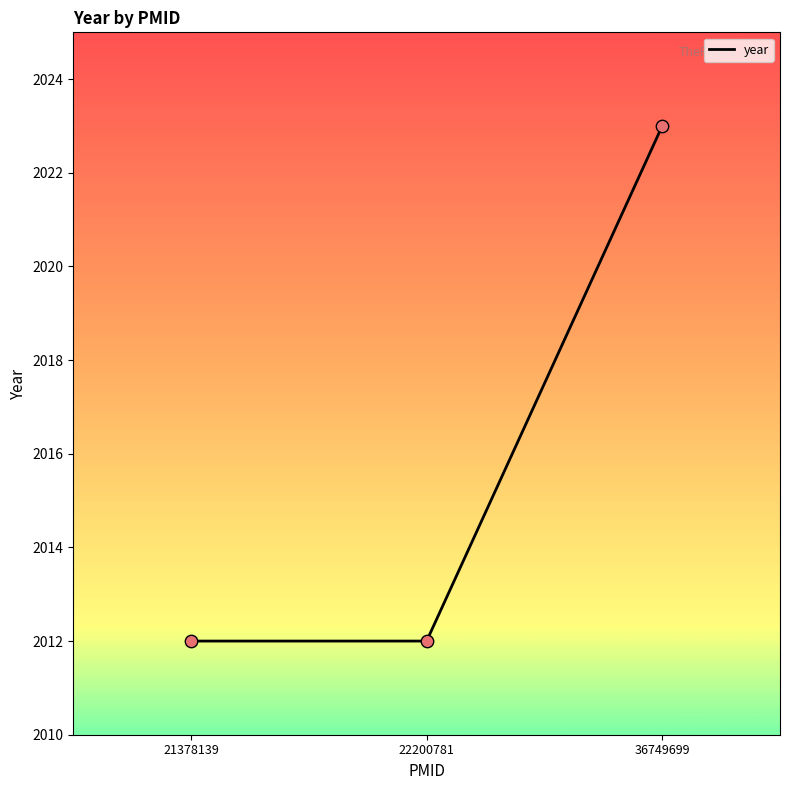

What is the change in value from 21378139 to 36749699?

+11